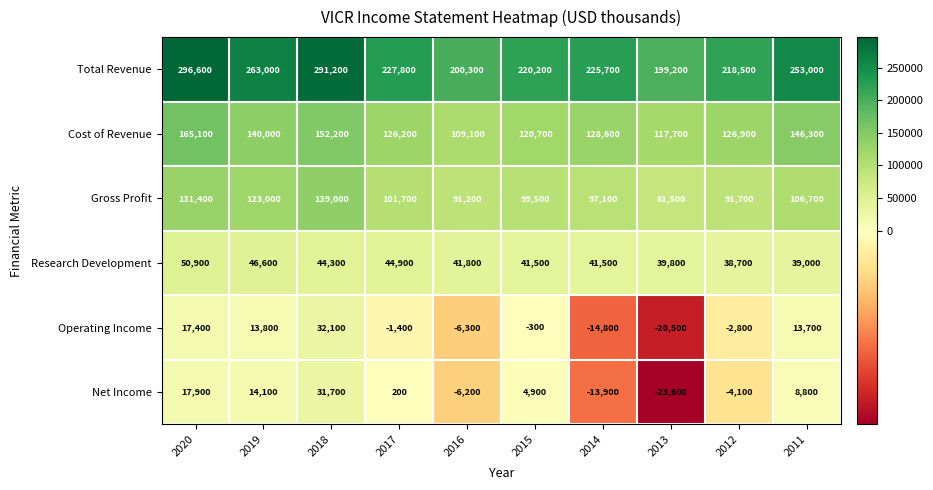

Which label corresponds to the smallest value in the chart?

2013